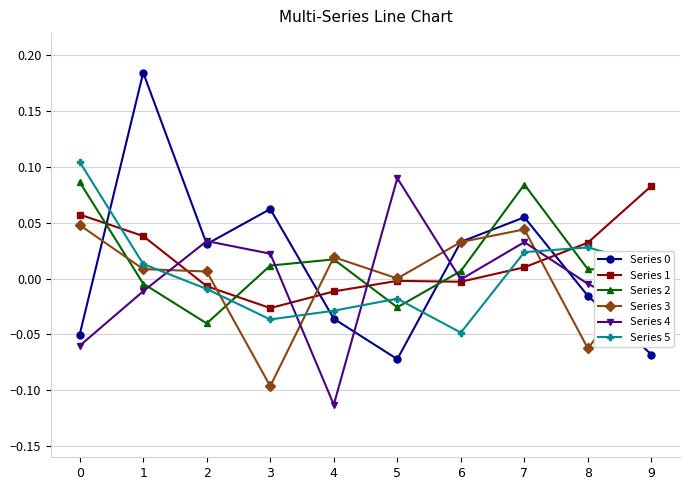

Between 0 and 4, which series saw the biggest shift?

Series 5